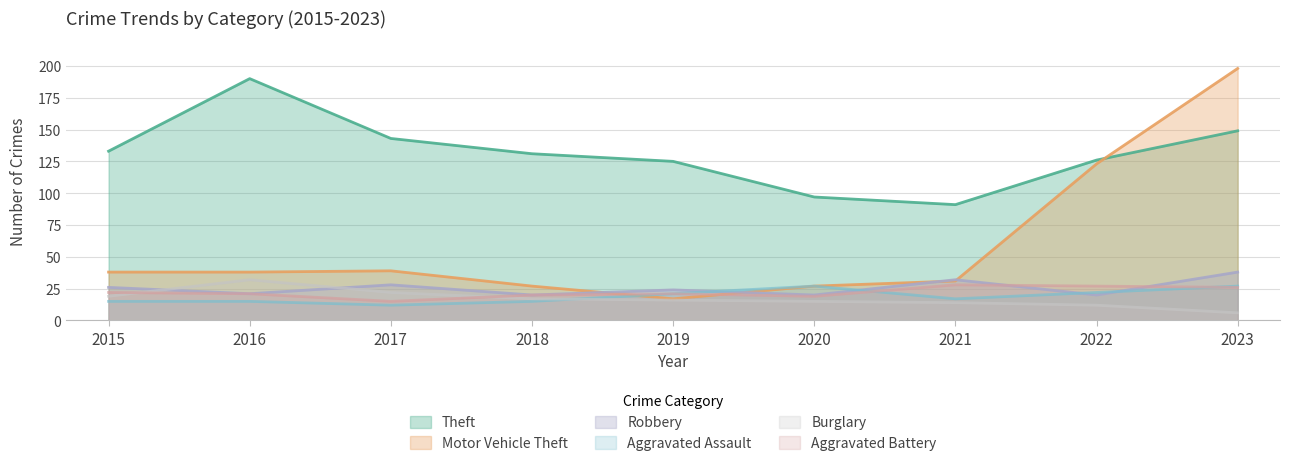

True or false: Theft and Aggravated Battery intersect in this chart.

False